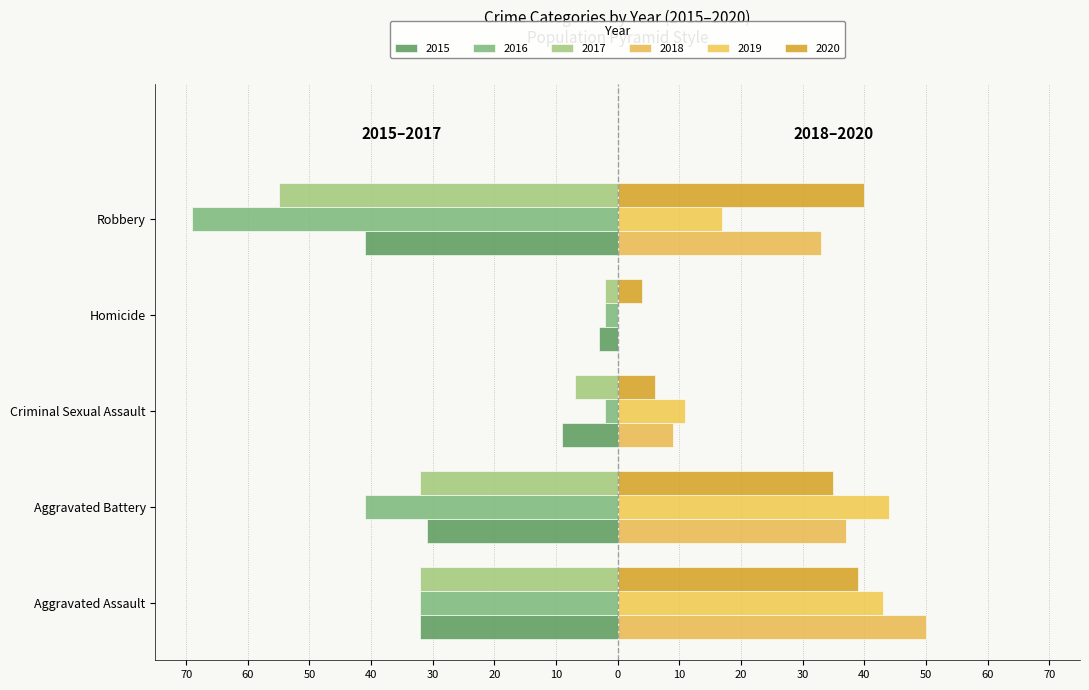

How many data points does each series have?

5